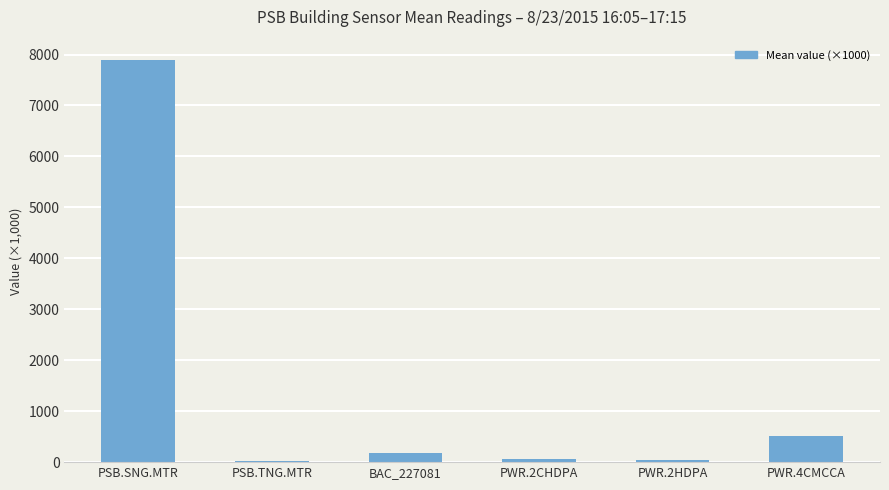

What is the sum of all values?

8710.5